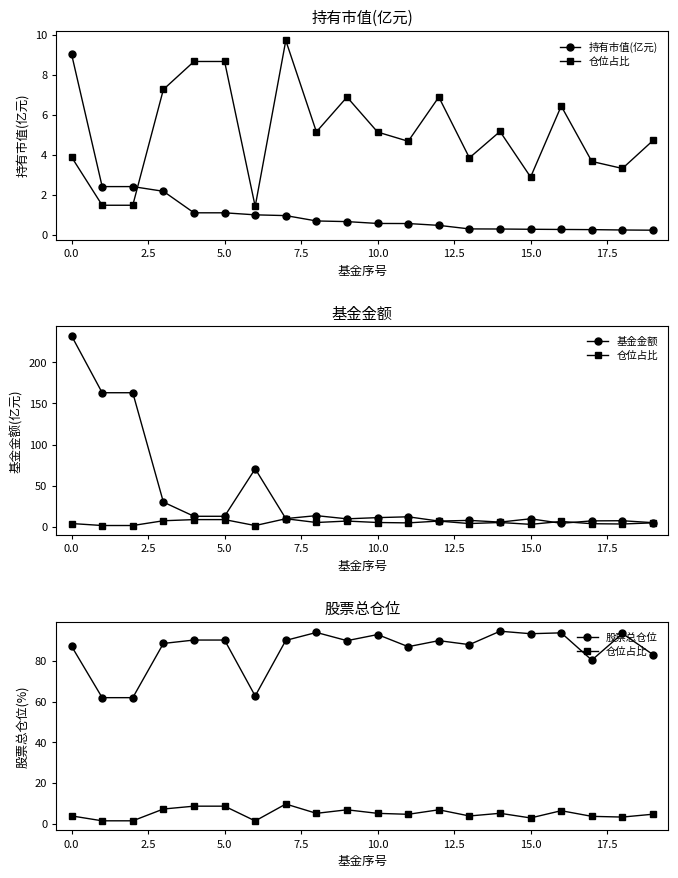

Which series has the largest range (max minus min)?

基金金额